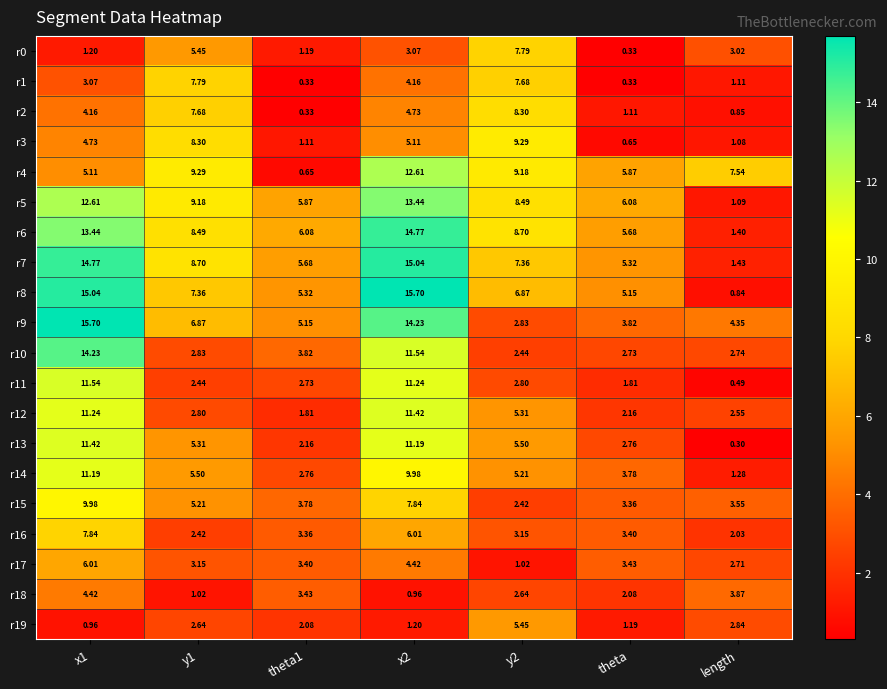

At which label does r5 reach its minimum?

length